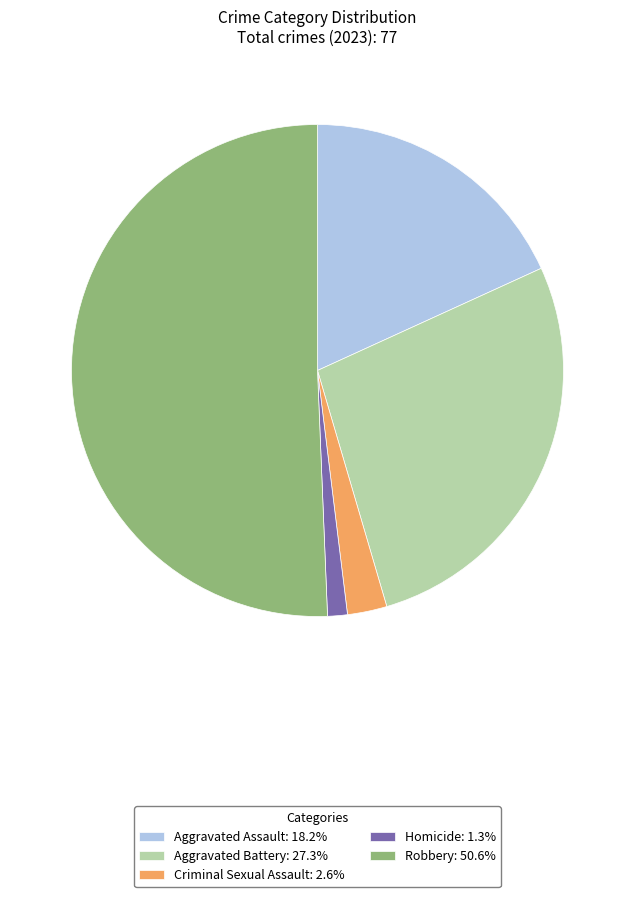

True or false: Robbery accounts for 51% of the total.

True